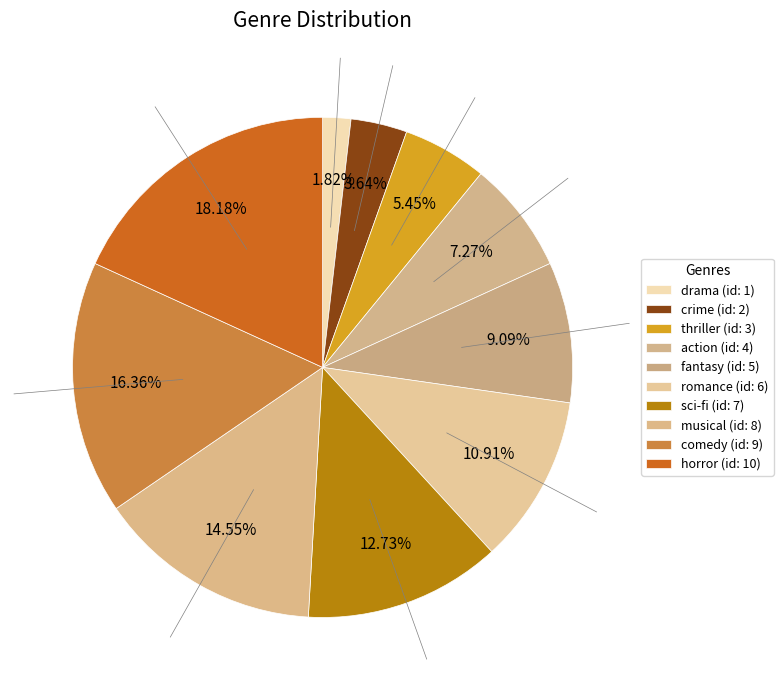

What is the smallest slice in the pie chart?

drama